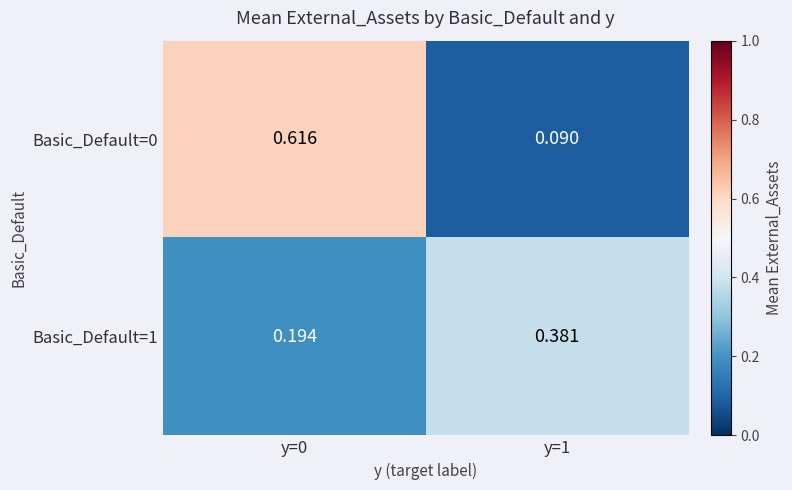

Count the number of categories in the chart.

2